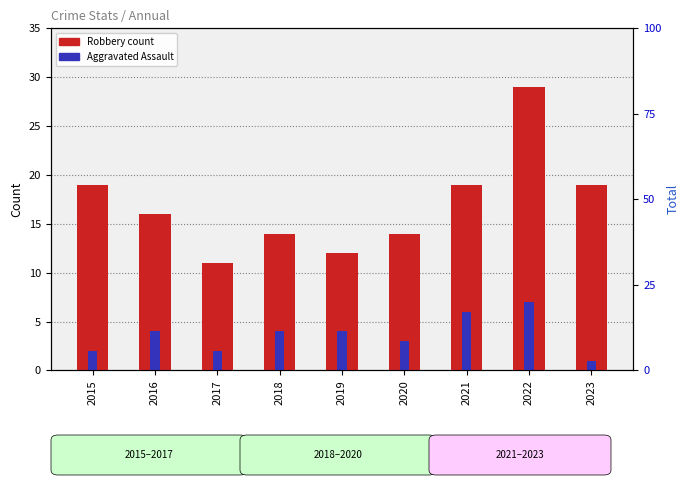

What is the smallest value displayed?

1